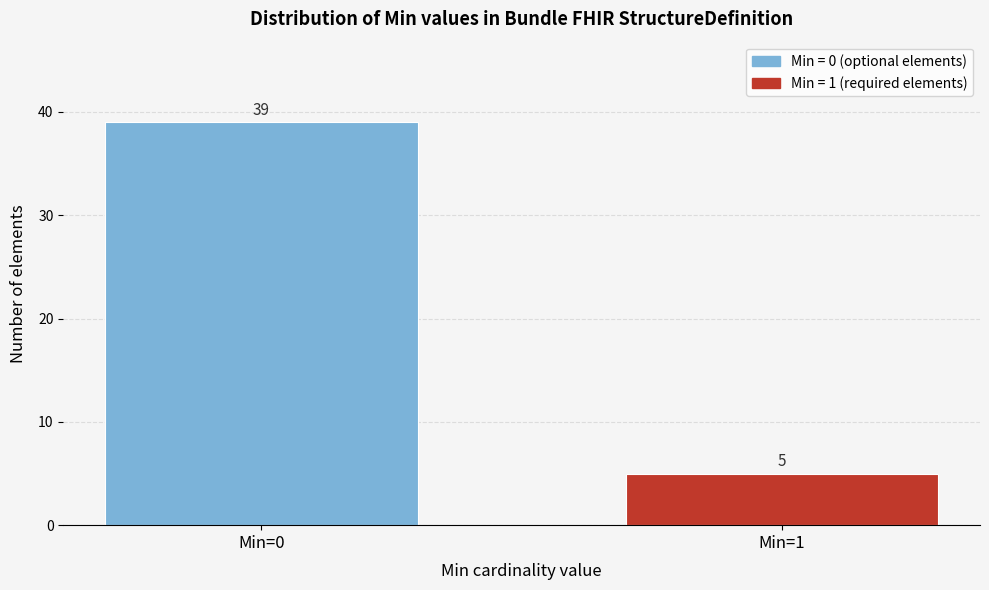

Reading left to right, what are all the values shown in this chart?

39	5